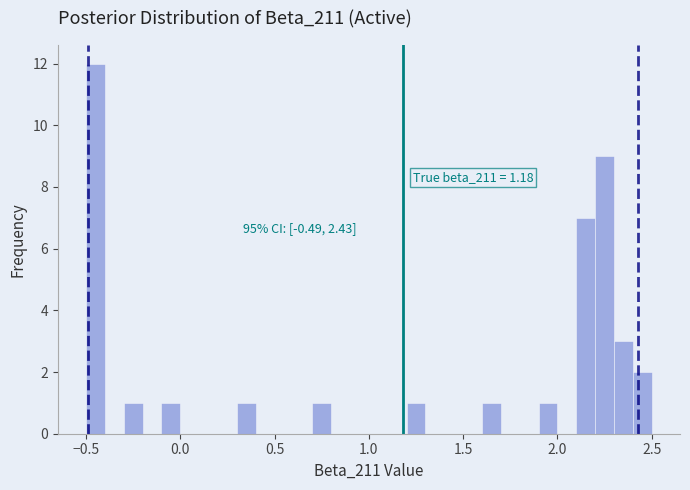

Read against the x-axis, roughly where is the centre of the tallest bar?

-0.45